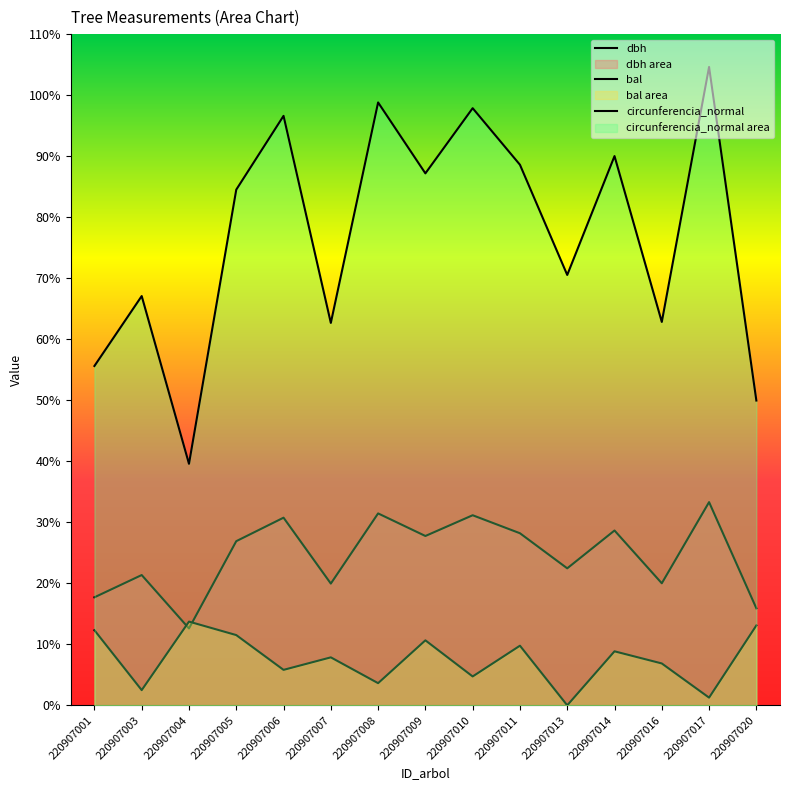

What is the value of the circunferencia_normal point at the 7th from the left?

98.8